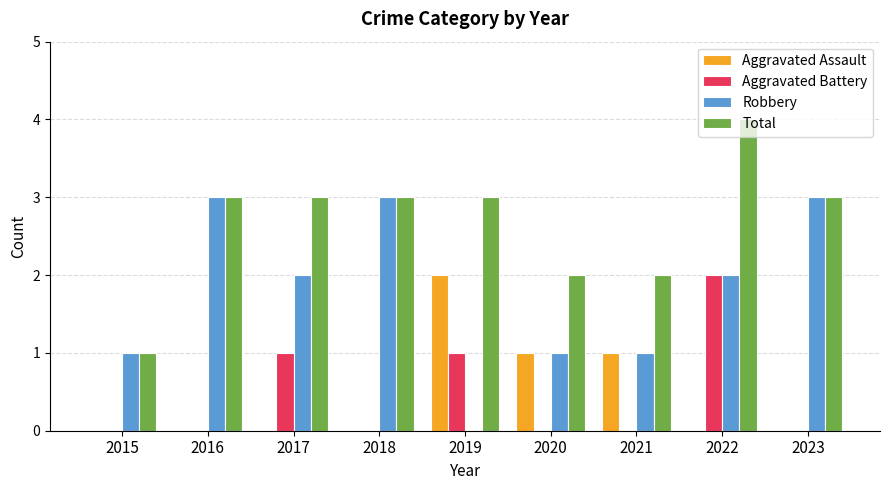

Which series has the largest total across all categories?

Total